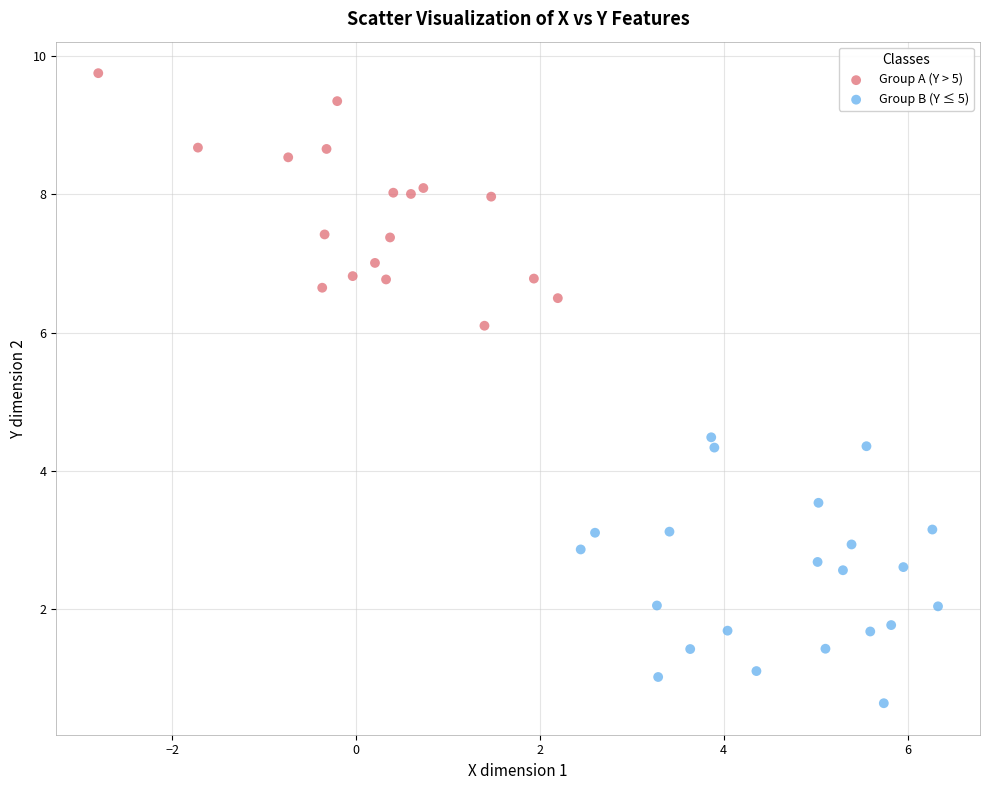

Which series has the largest Y range (max minus min)?

Group B (Y ≤ 5)